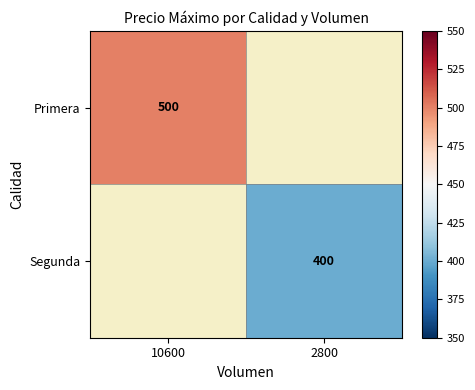

True or false: Segunda has a value of 209.6 at 2800.

False